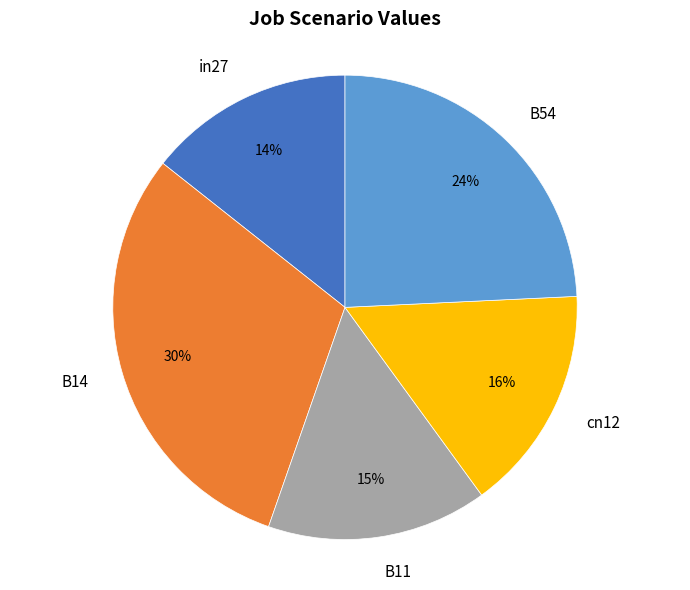

To the nearest percent, what is the difference between the largest and smallest slice percentages?

16%